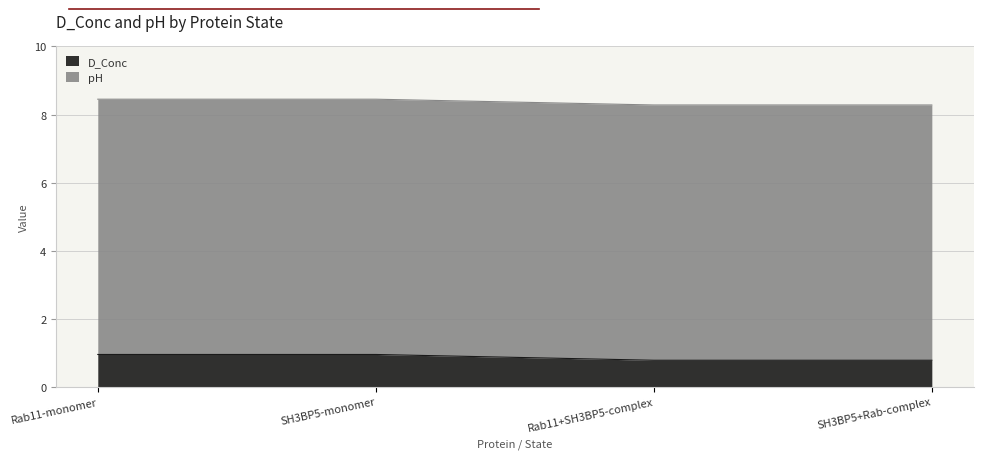

Is it true that the value at SH3BP5+Rab-complex is 1.1?

False